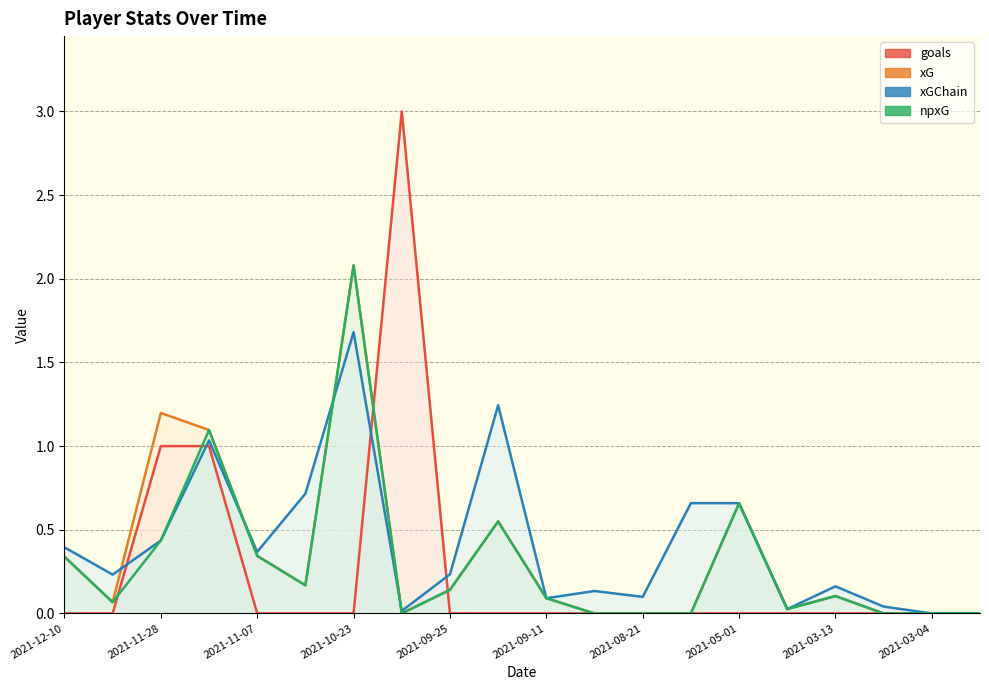

Which series changed the most between 2021-10-30 and 2021-09-11?

xGChain